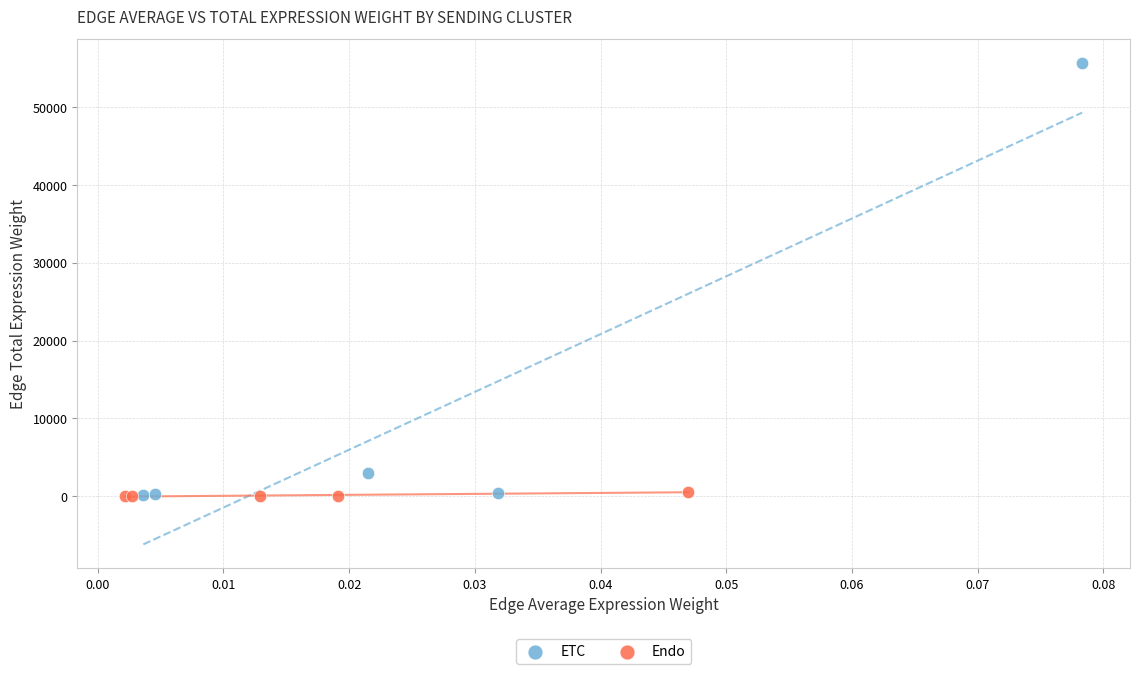

Which series contains the highest Y value?

ETC